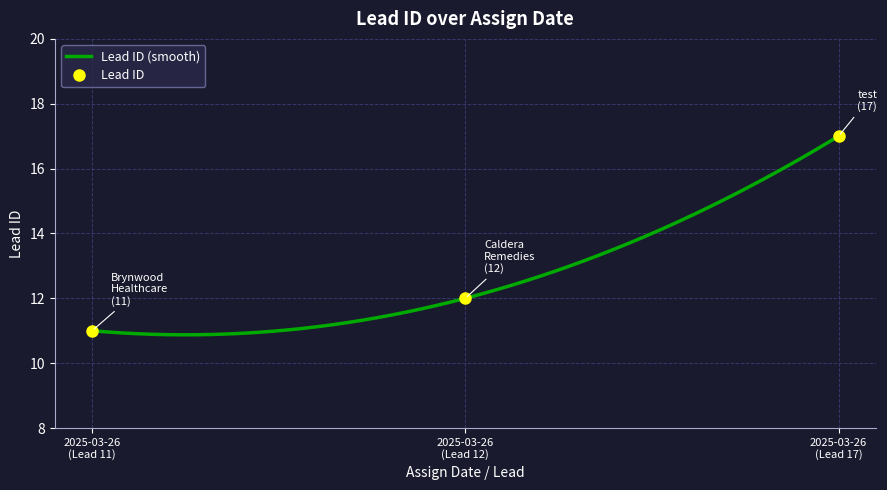

Reading left to right, what are all the values shown in this chart?

2025-03-26
(Lead 11)=11	2025-03-26
(Lead 12)=12	2025-03-26
(Lead 17)=17